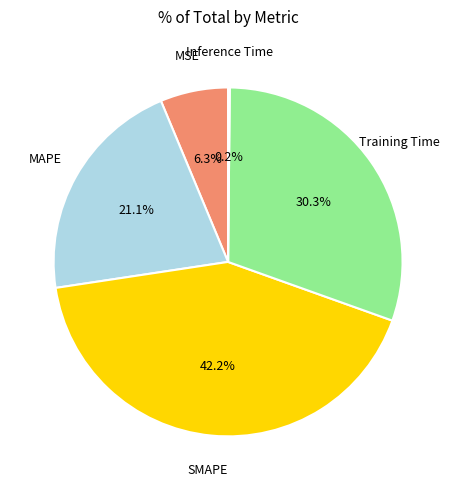

Does any single category account for the majority?

No